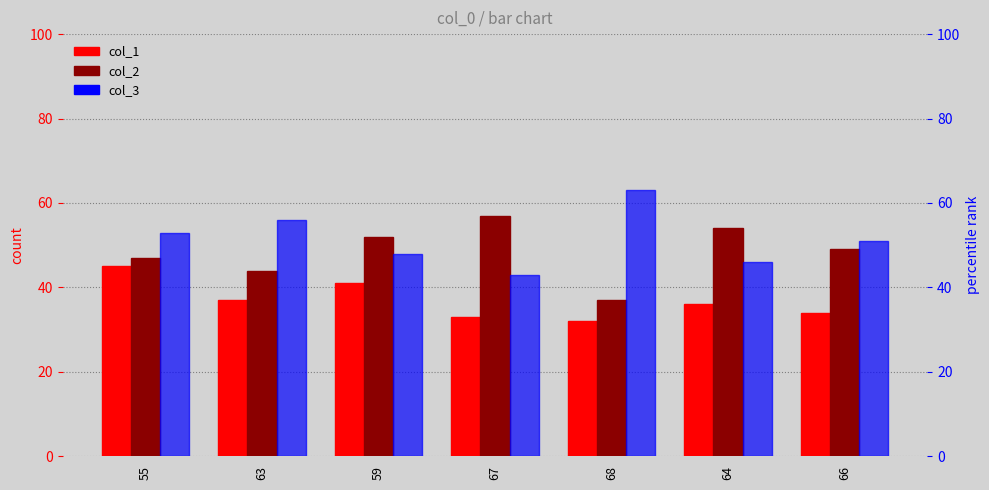

What position from the left is 55?

1